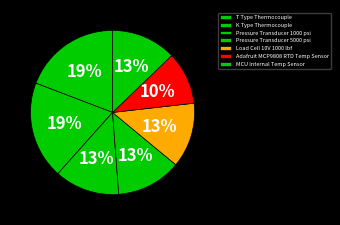

How many slices are in this pie chart?

7